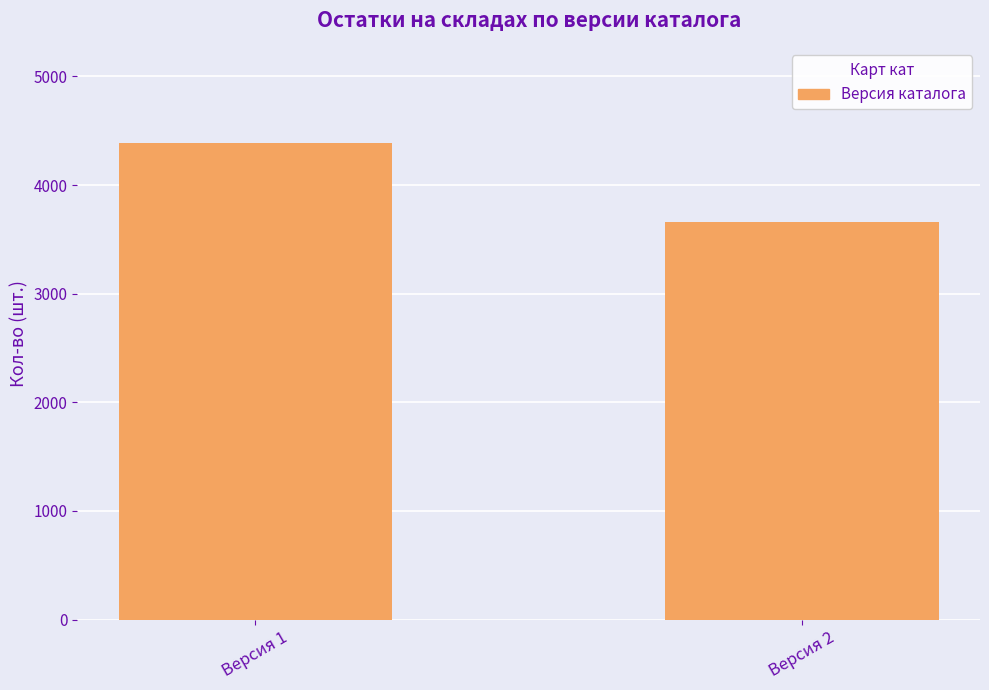

What is the maximum value shown in the chart?

4386